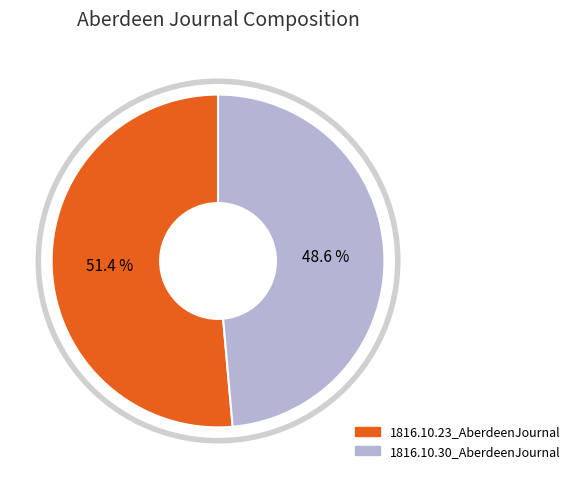

Which slice is the largest?

1816.10.23_AberdeenJournal